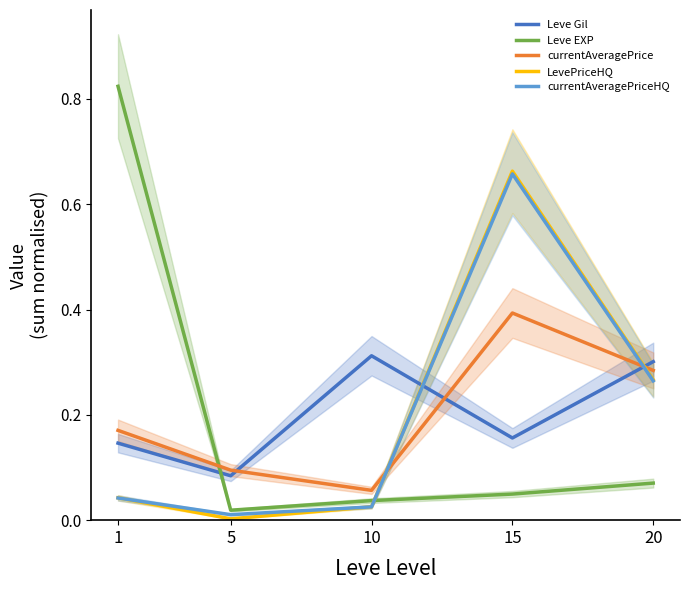

How many lines are shown in the chart?

5